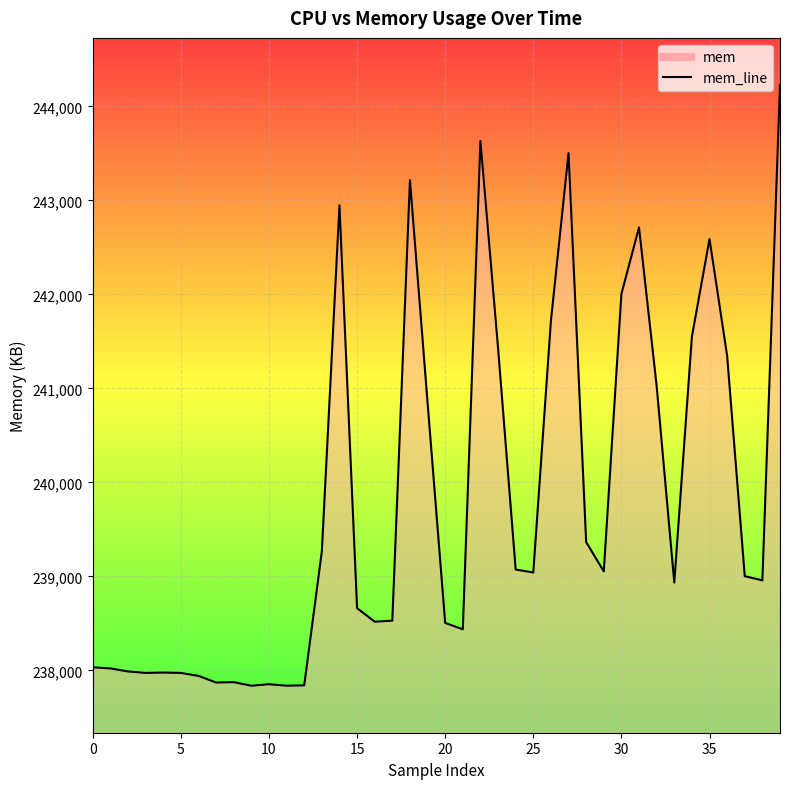

What is the value of the 28th point from the left?

243503